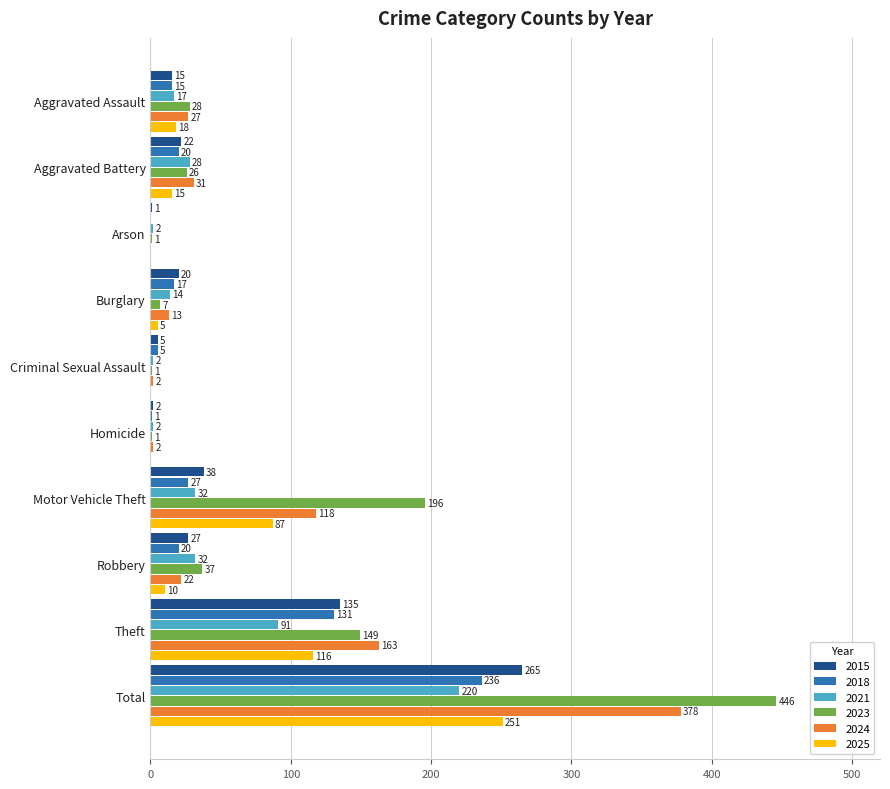

True or false: 2015 has a value of 2 at Homicide.

True